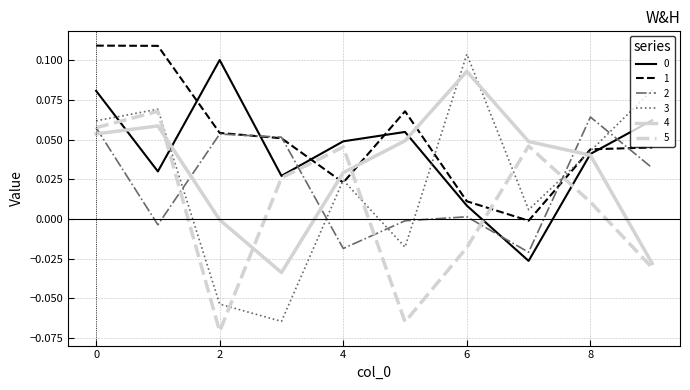

Which series has the widest spread of values?

3